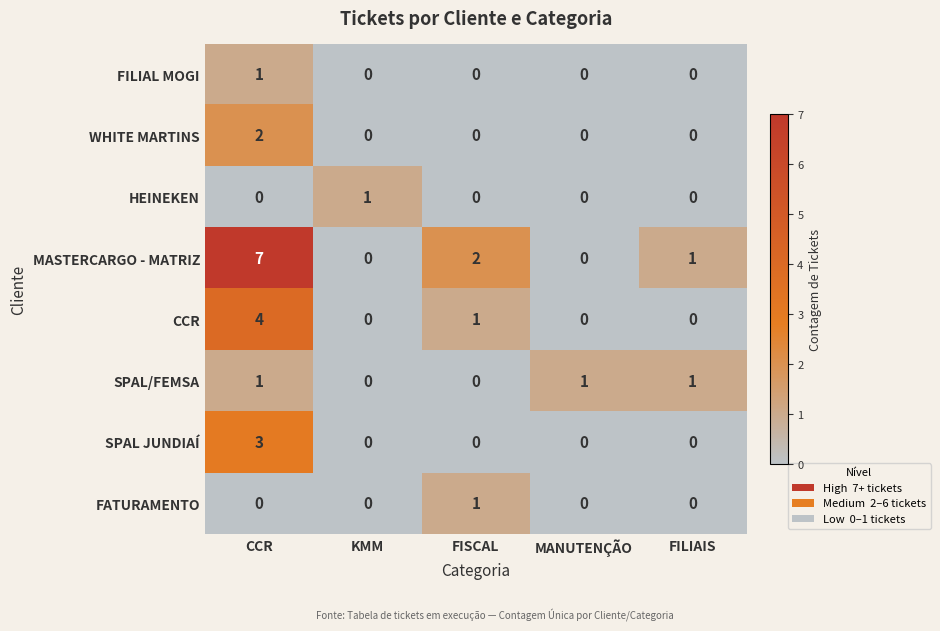

Which series has the widest spread of values?

MASTERCARGO - MATRIZ